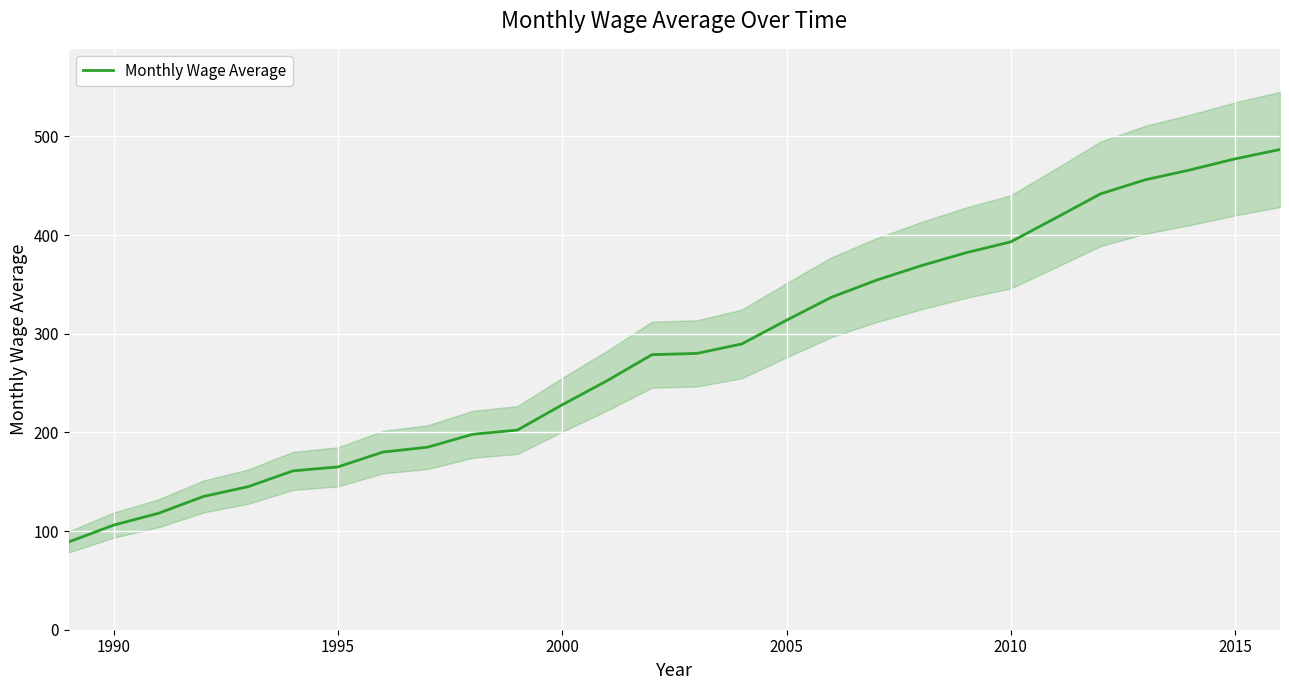

True or false: there are more than 1 points higher than both neighbors.

False